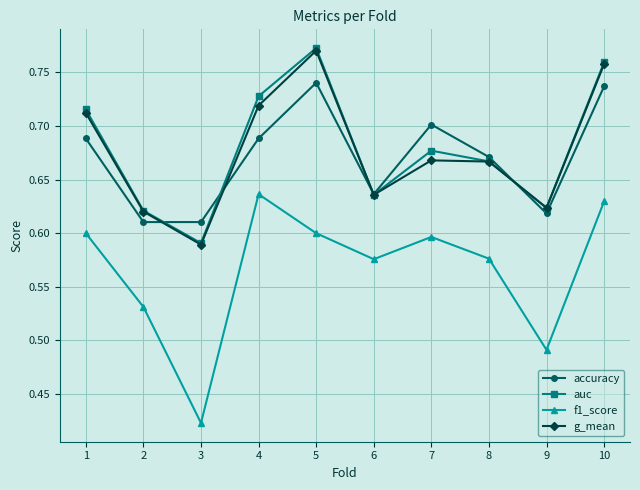

What is the total value across all series at 3?

2.2